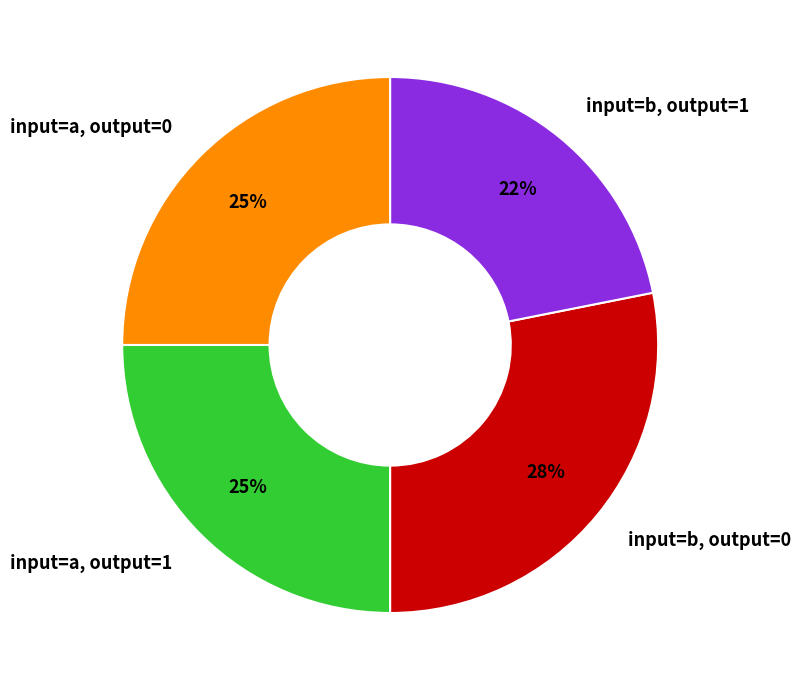

To the nearest percent, what is the difference between the input=b, output=1 and input=a, output=1 slice percentages?

3%